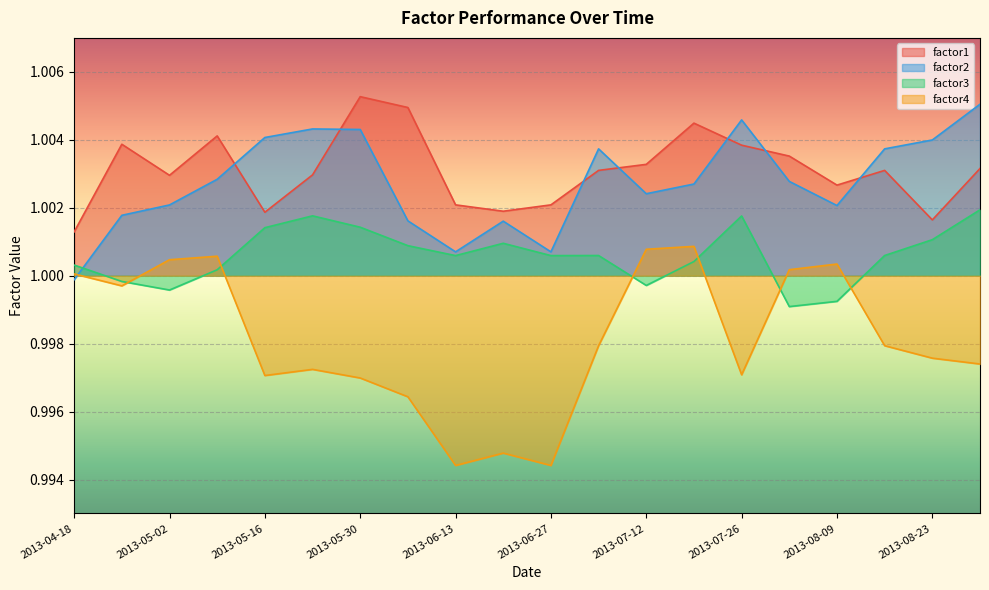

Which category has the highest value across all series?

2013-05-30